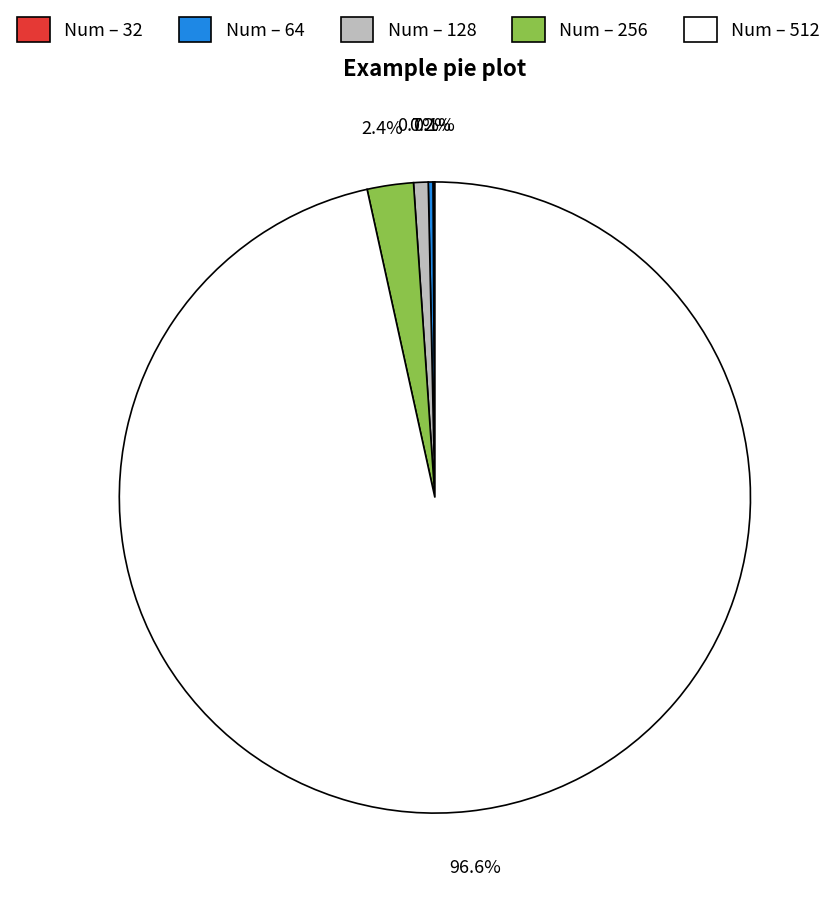

To the nearest percent, what is the difference between the largest and smallest slice percentages?

96%